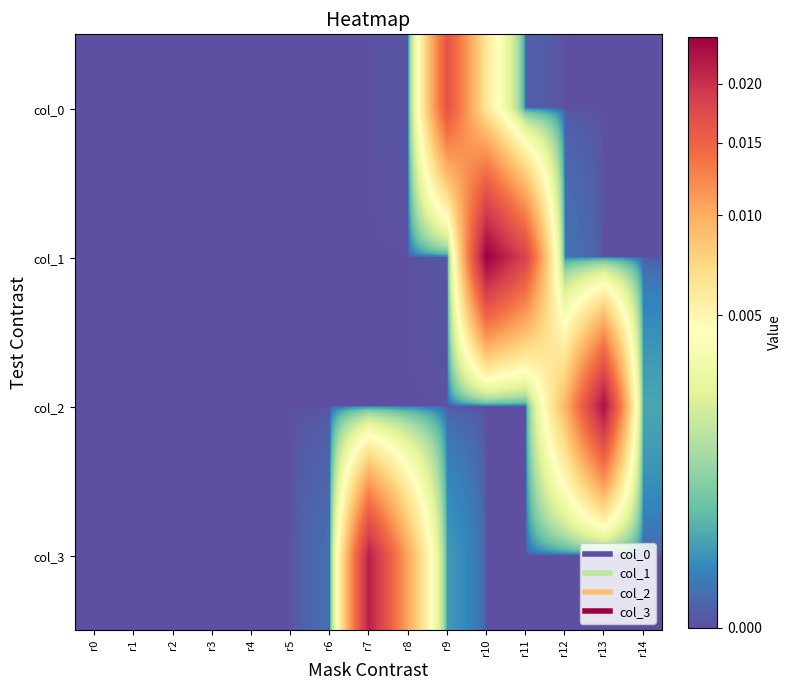

At which category is the sum across all series the highest?

r10